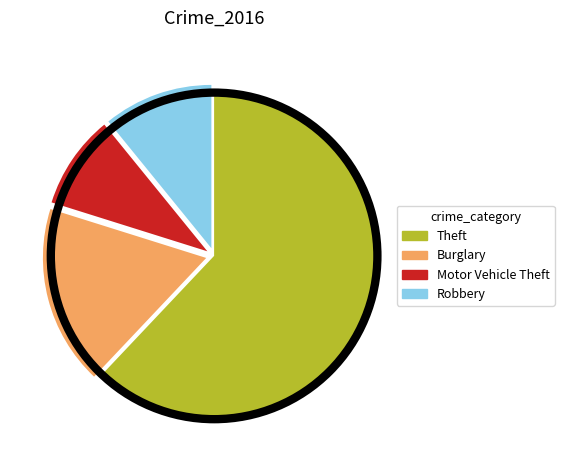

Do Theft and Robbery together represent more than half of the pie?

Yes